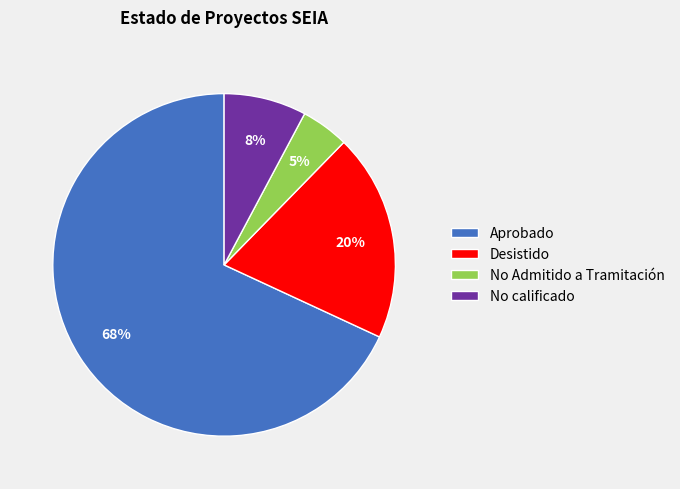

To the nearest percent, what is the average slice percentage?

25%